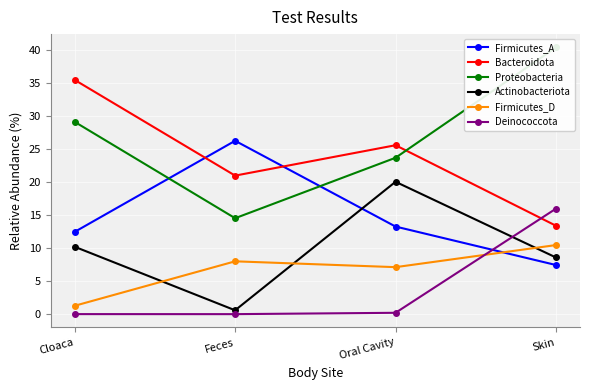

What is the total value across all series at Oral Cavity?

89.9